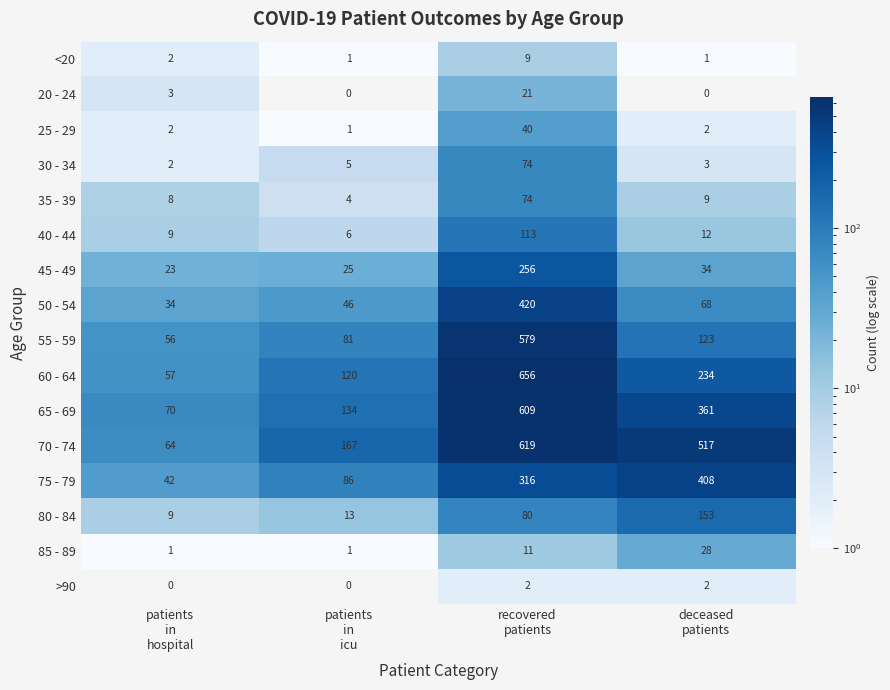

Count the 60 - 64 values in the range 120 to 656.

3